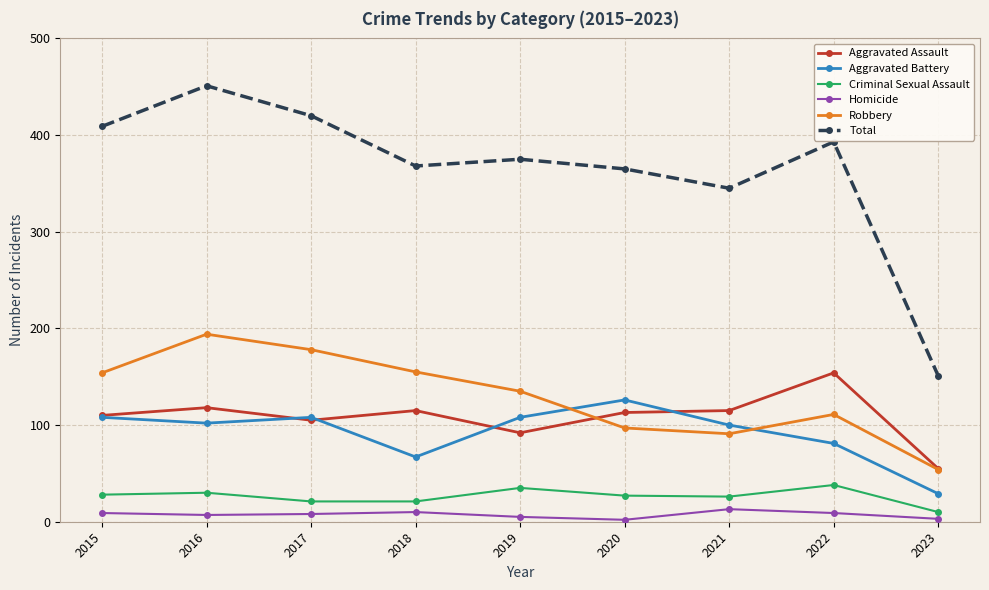

What is the maximum value shown in the chart?

451